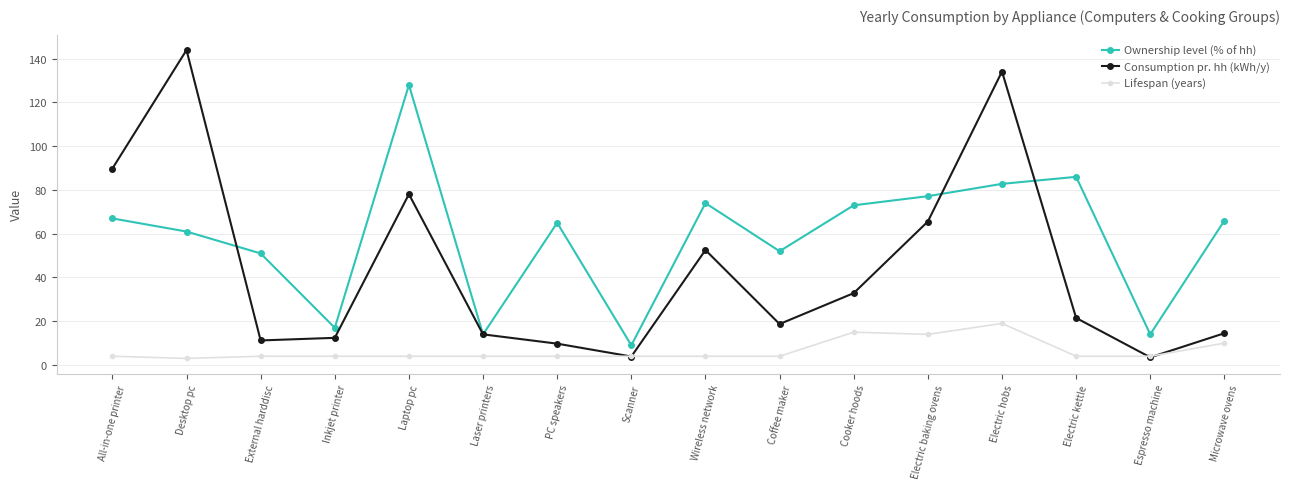

What are all the series names shown in the legend?

Ownership level (% of hh), Consumption pr. hh (kWh/y), Lifespan (years)